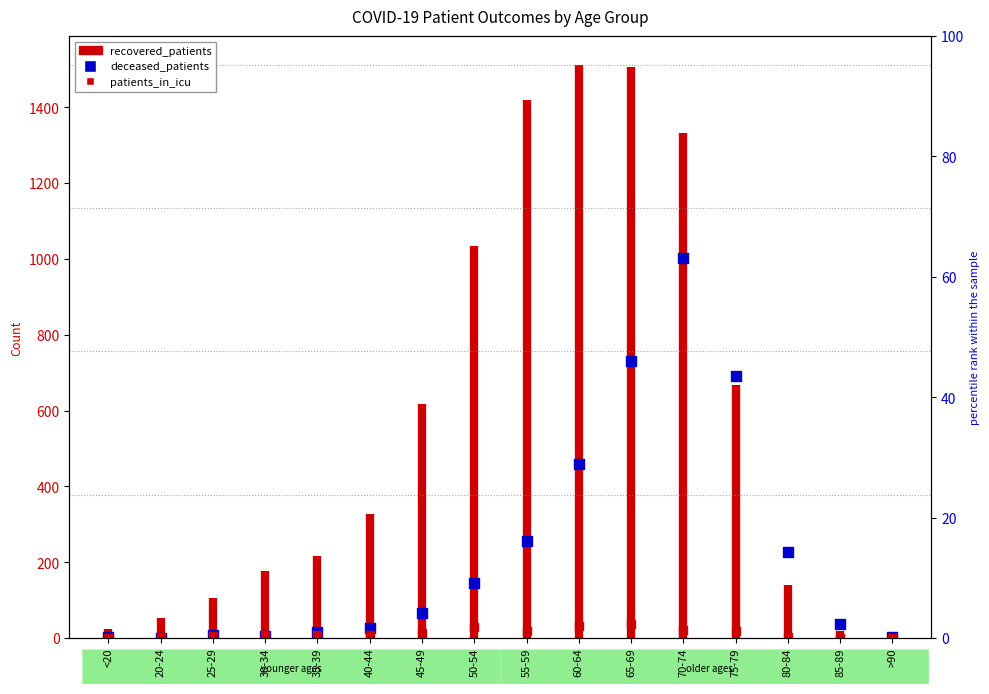

Which has a higher value, 85-89 or 20-24?

85-89